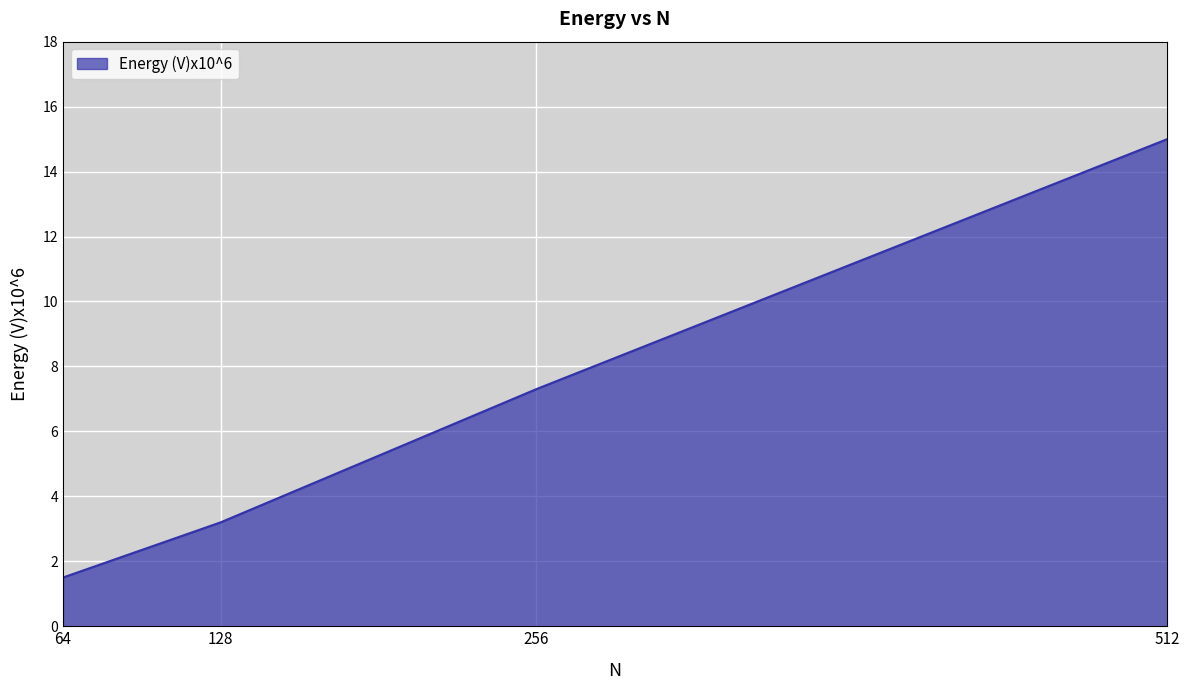

The value at 512 is 15.0. True or false?

True